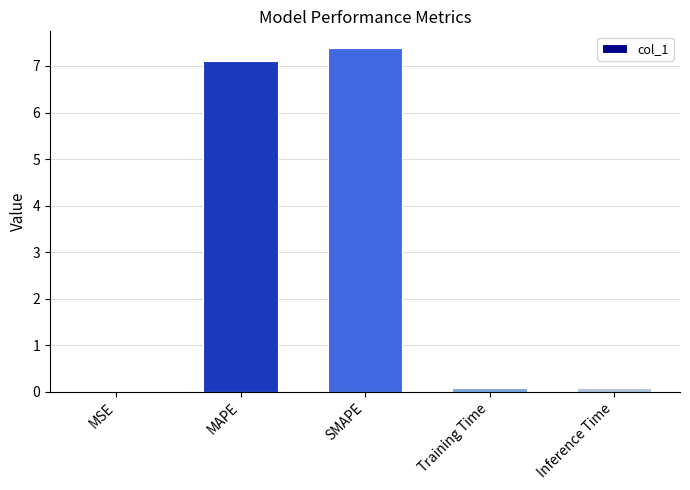

True or false: the data shows 0.0 at MSE.

True